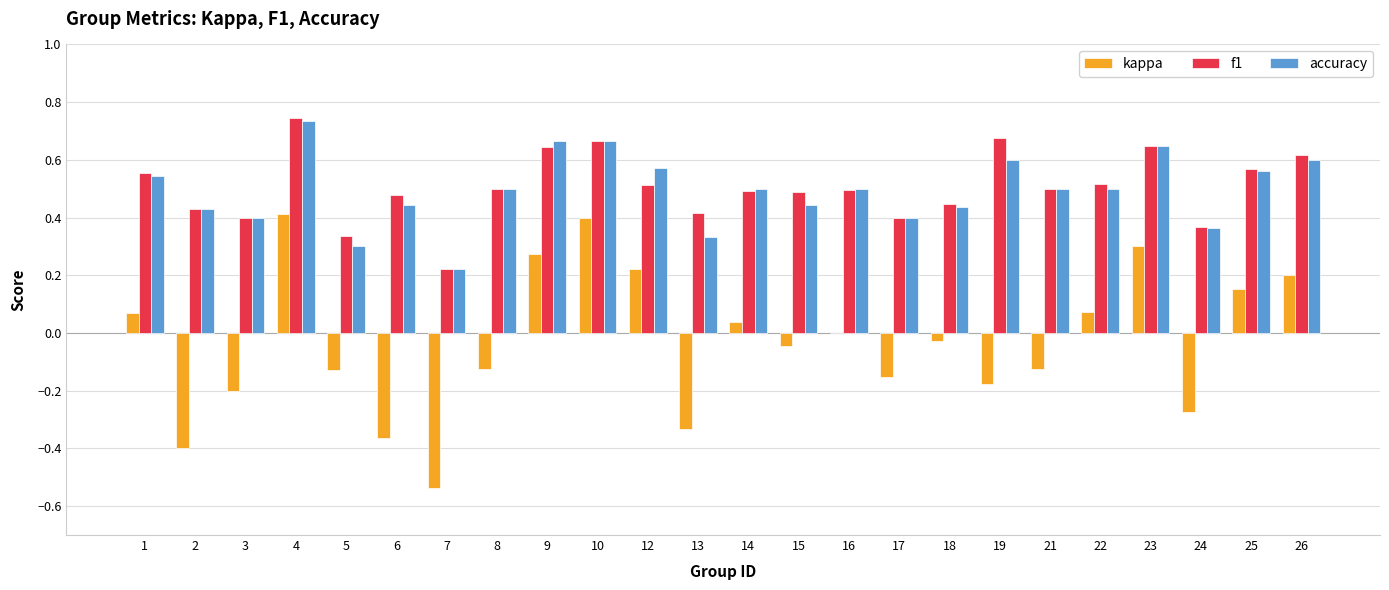

Which label corresponds to the largest value in the chart?

4